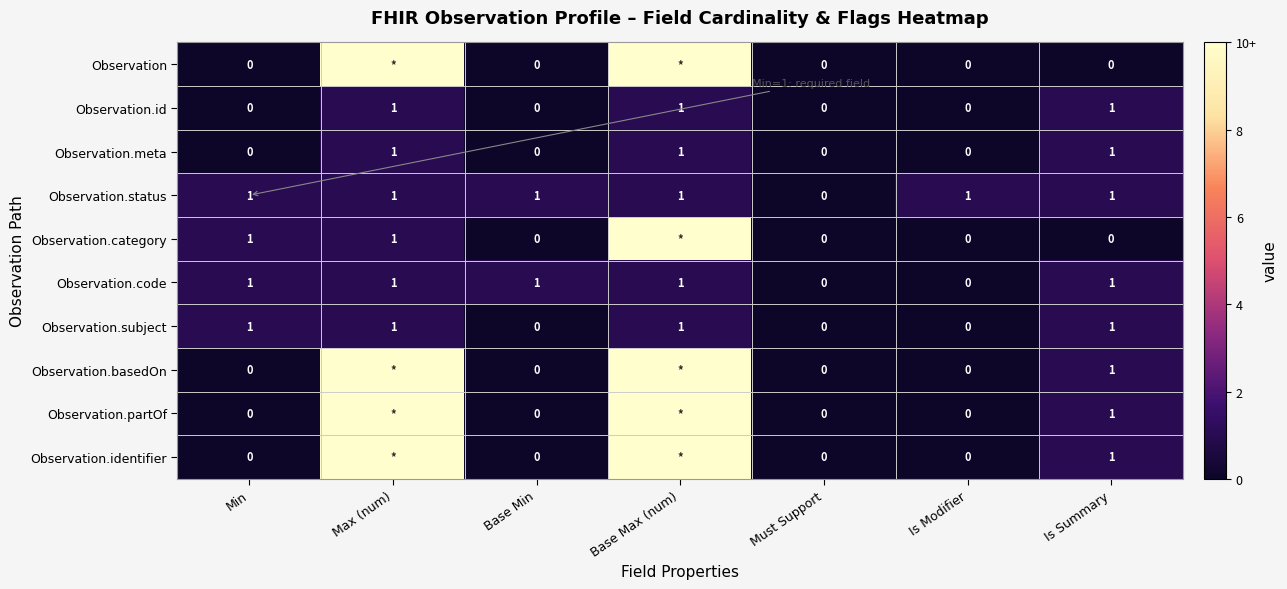

True or false: Observation.meta has a value of 1 at Base Min.

False